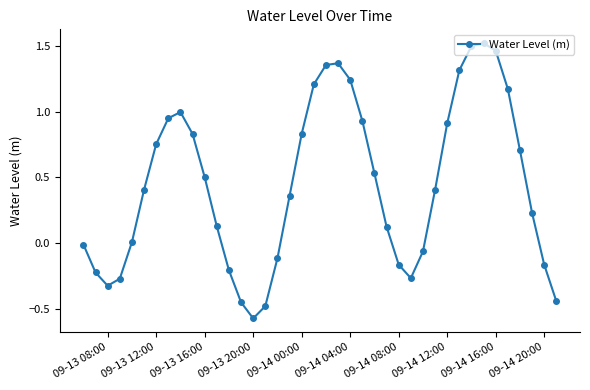

True or false: there are more than 2 points higher than both neighbors.

True